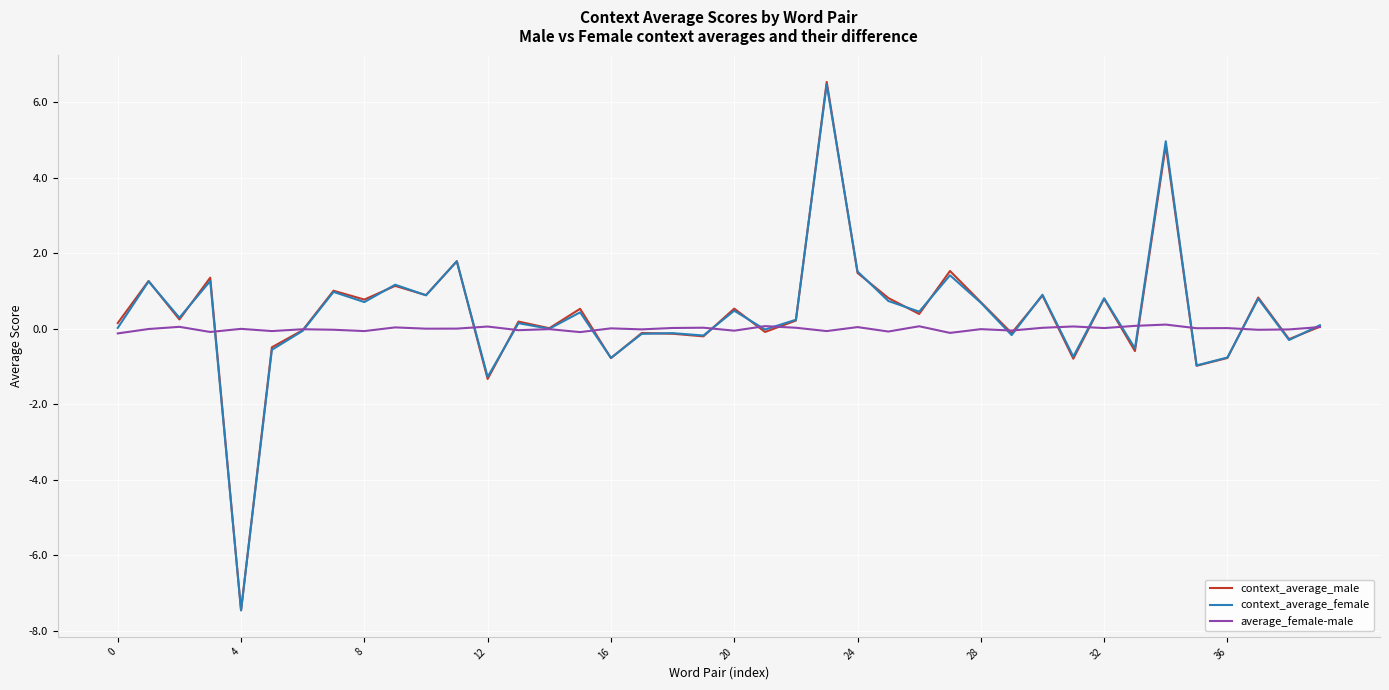

Which series has the largest range (max minus min)?

context_average_male